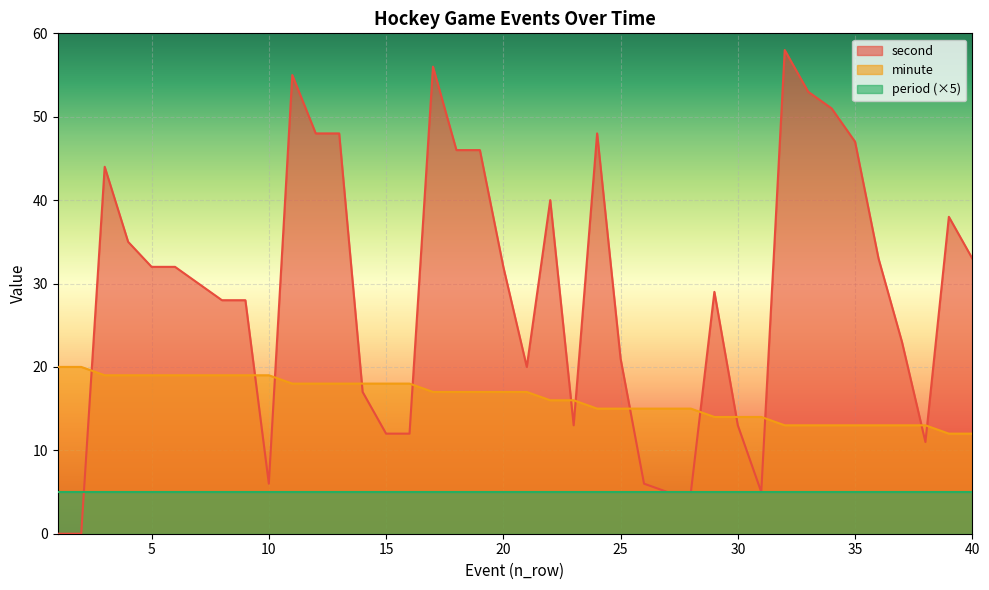

What is the sum of the minute values at 8 and 1?

39